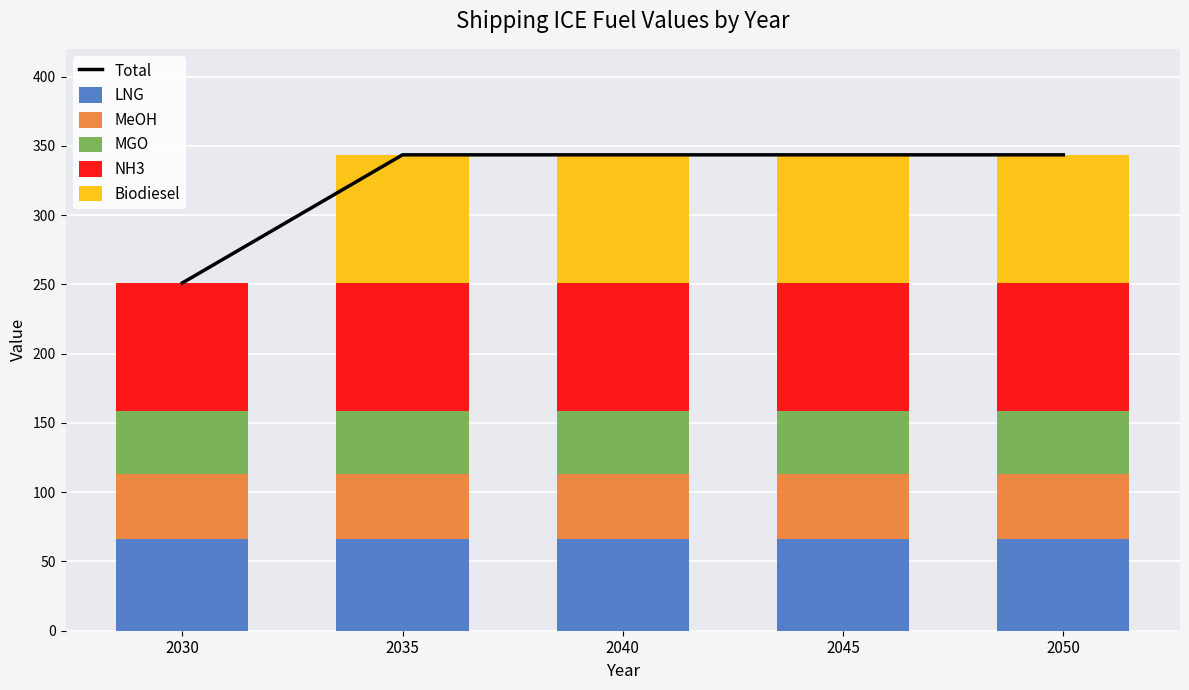

Rank the series at 2050 from lowest to highest value.

MGO, MeOH, LNG, NH3, Biodiesel, Total